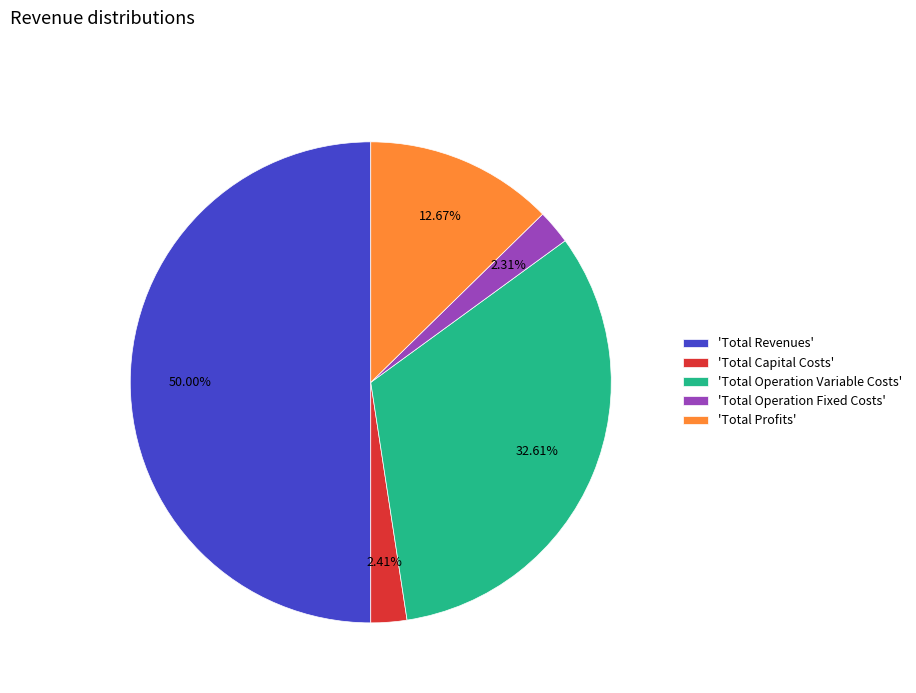

Which category has the biggest portion of the pie?

'Total Revenues'